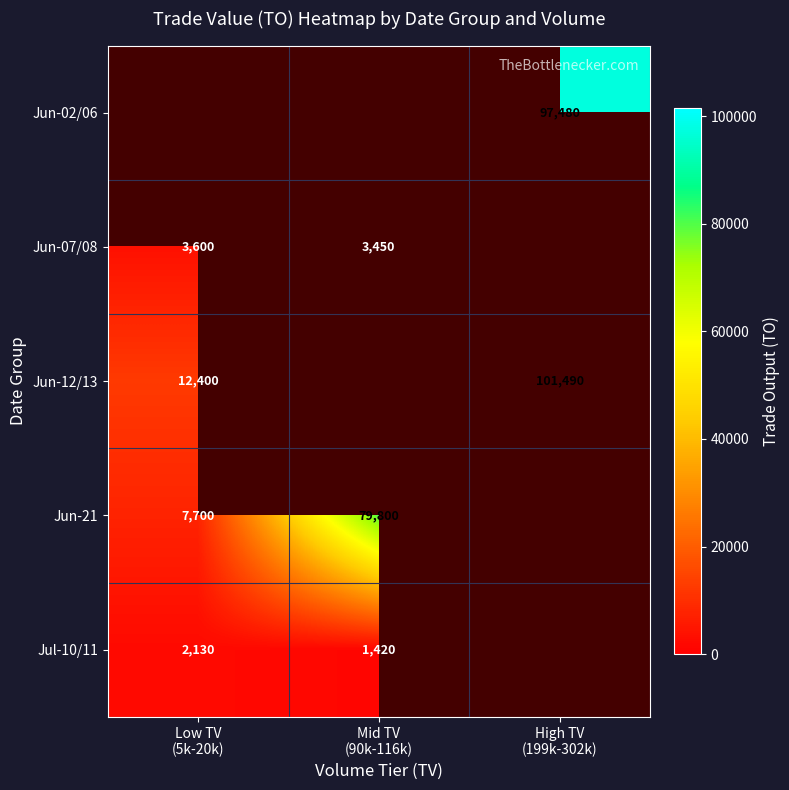

What is the maximum value shown in the chart?

101490.0